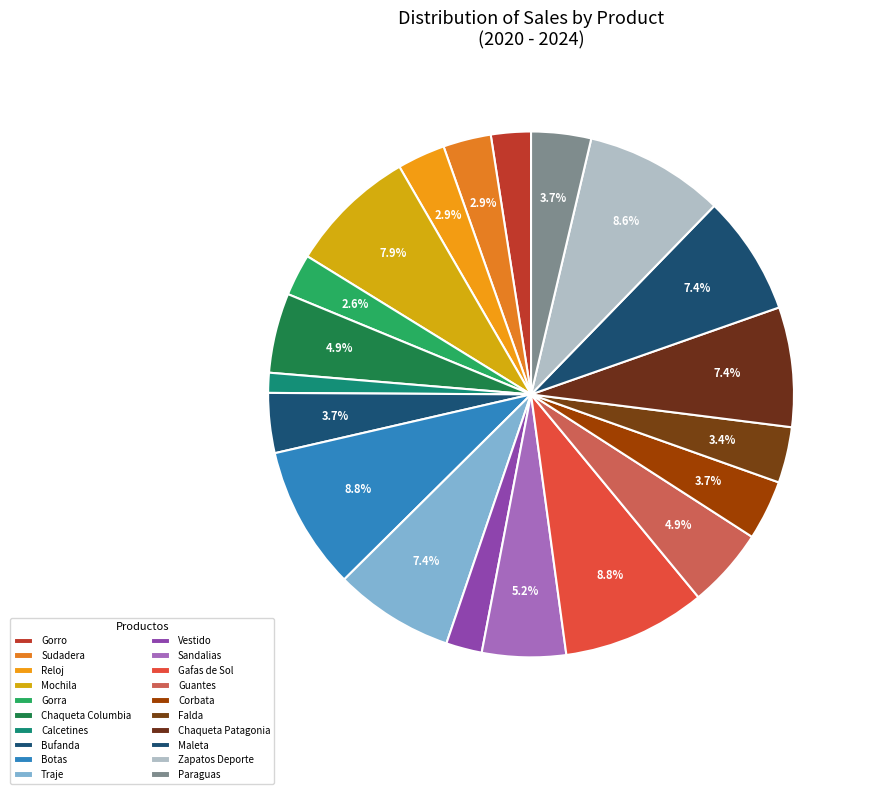

How many segments does this pie chart have?

20